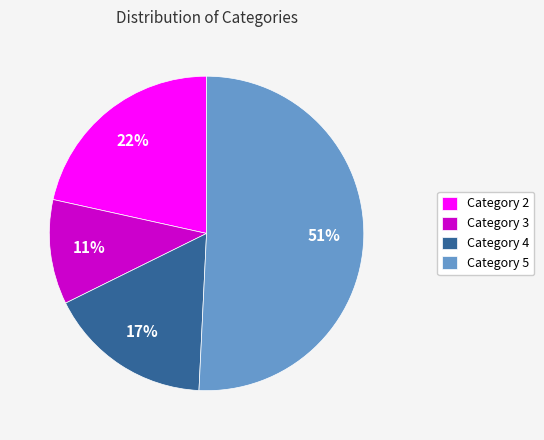

Count the number of slices in the pie.

4